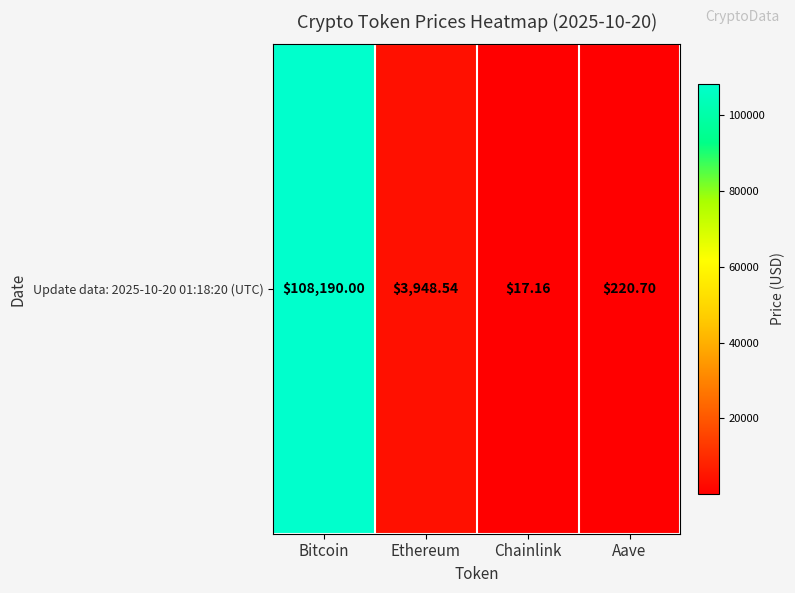

What is the sum of the values at Chainlink and Aave?

237.9